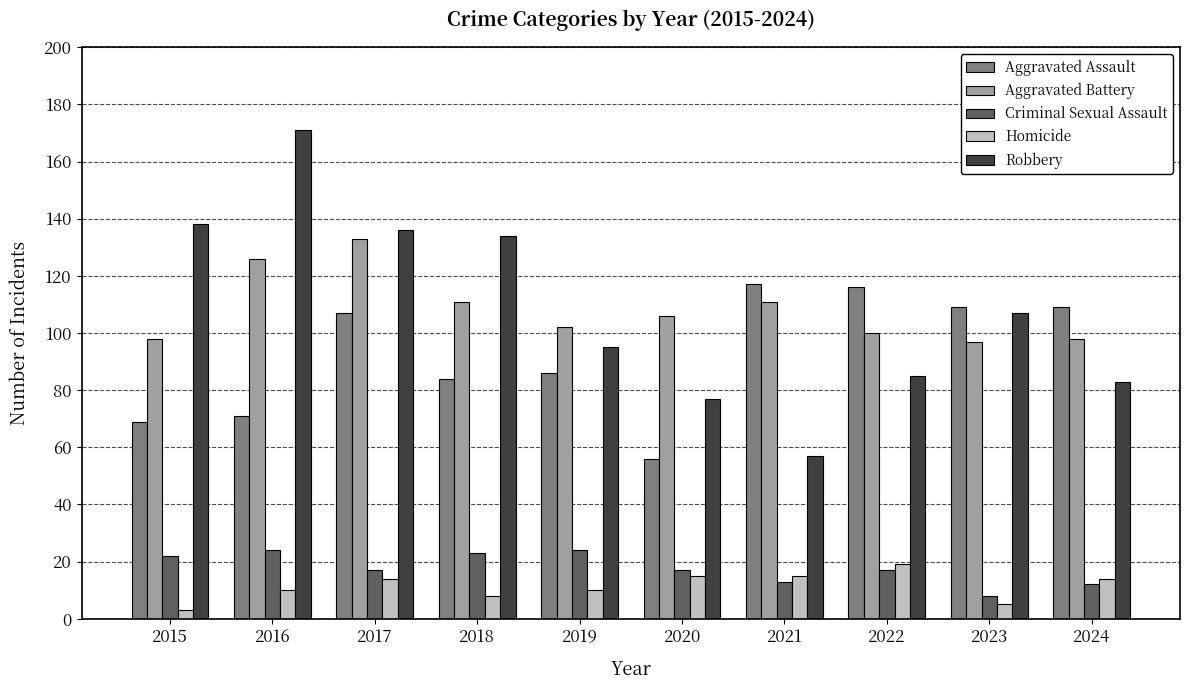

The value of Robbery at 2021 is 37. True or false?

False